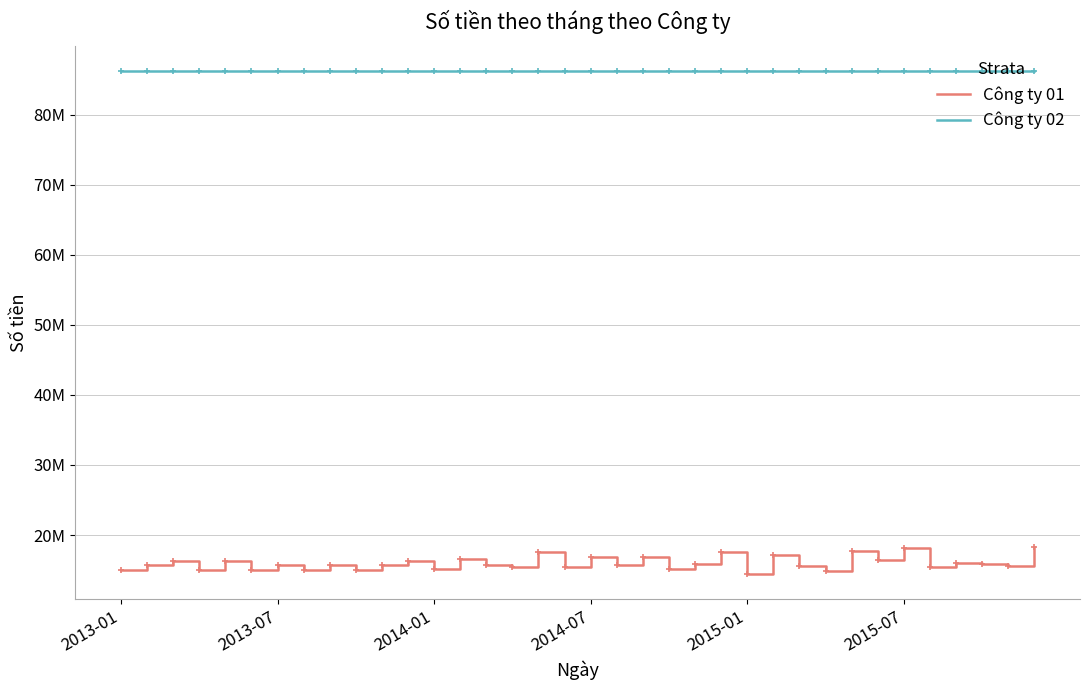

What are all the series names shown in the legend?

Công ty 01, Công ty 02